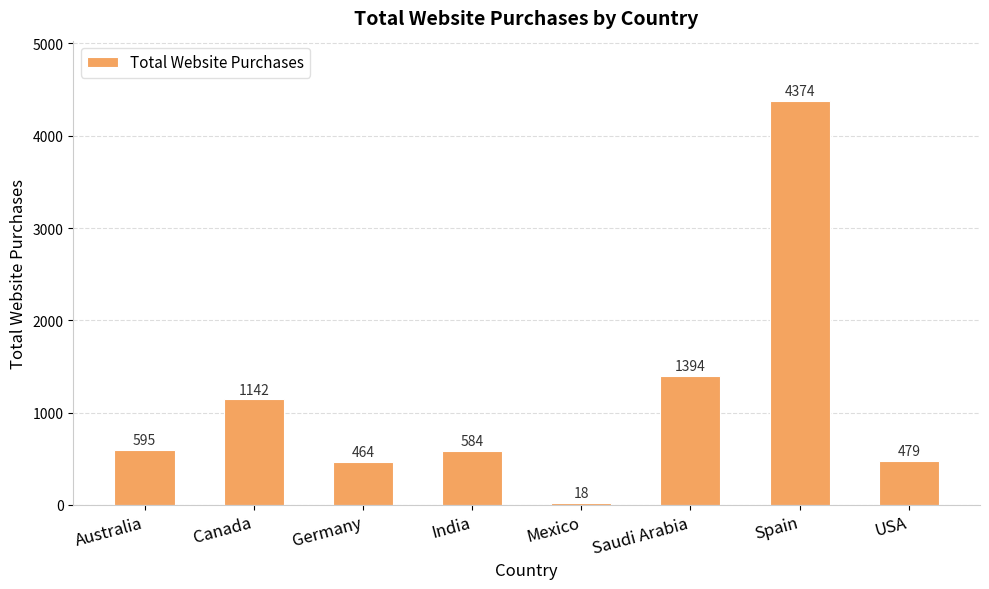

What is the ratio of the value at Saudi Arabia to the value at Germany?

3.0